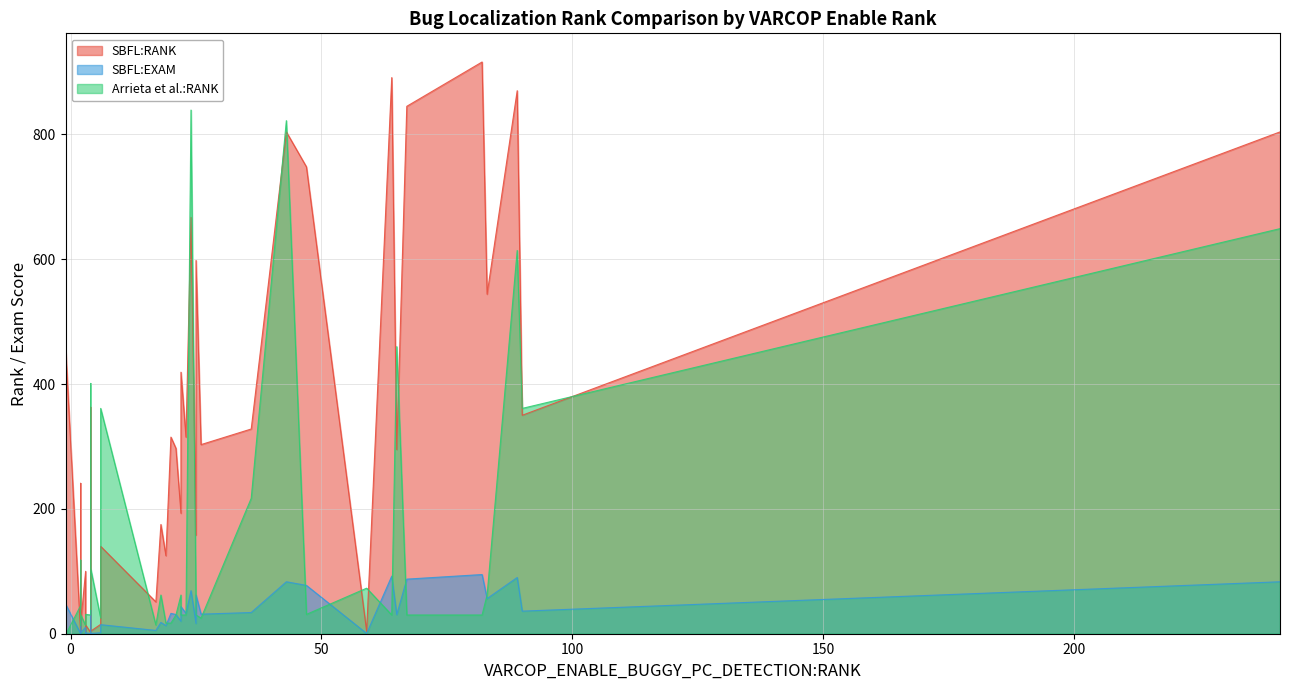

True or false: Arrieta et al.:RANK has a value of 8.7 at 4.

False